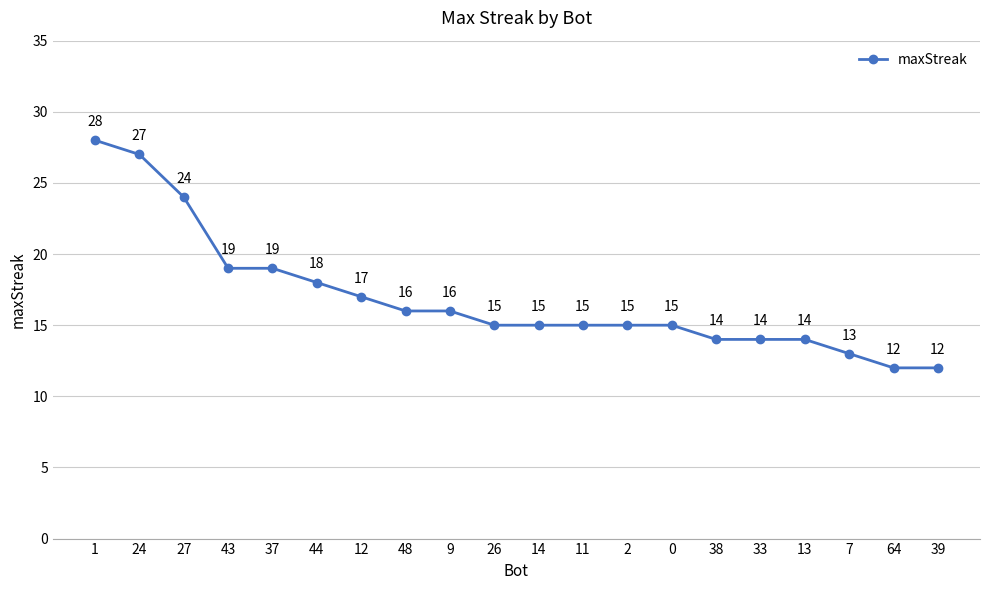

What is the change in value from 26 to 64?

-3